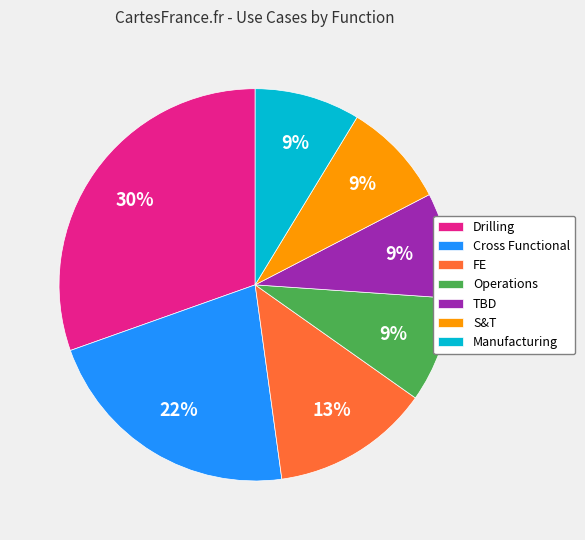

Which category has the biggest portion of the pie?

Drilling